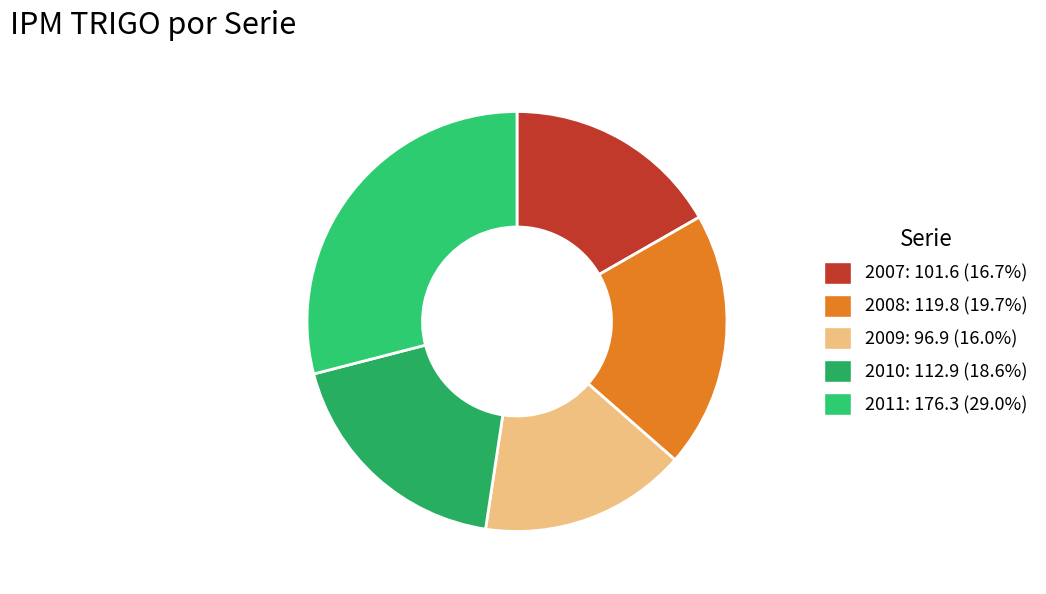

To the nearest percent, what portion does 2008 represent?

20%